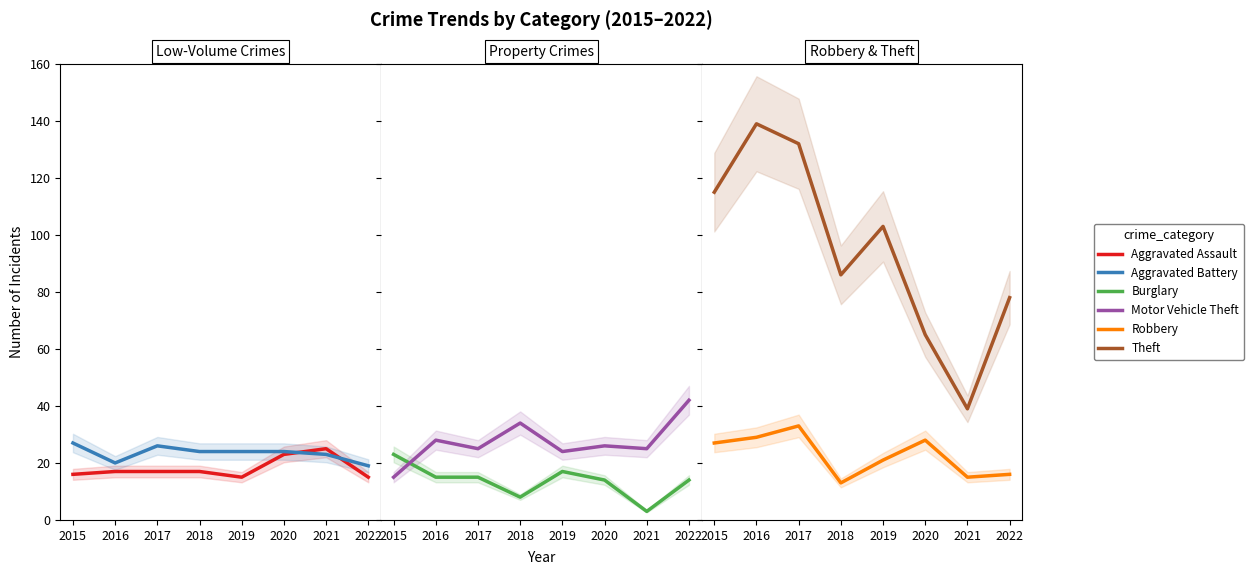

True or false: Robbery and Burglary intersect in this chart.

False